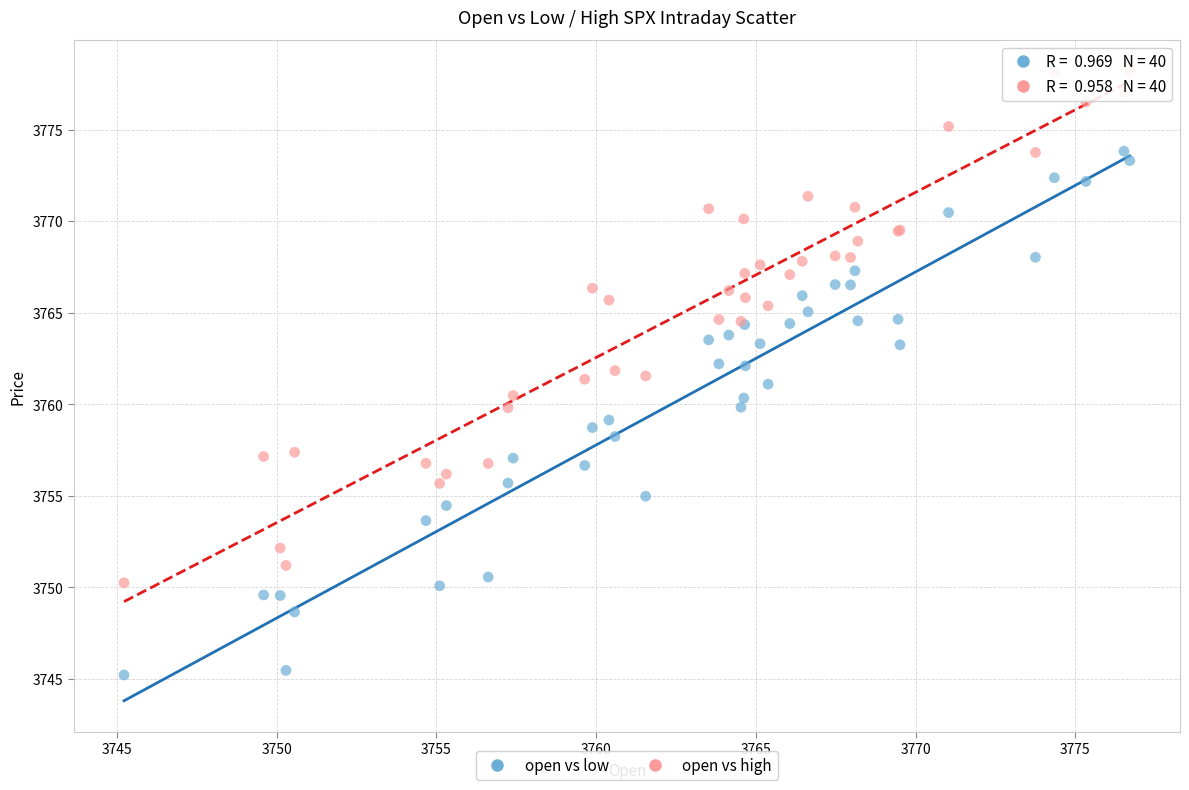

What are all the series names shown in the legend?

open vs low, open vs high